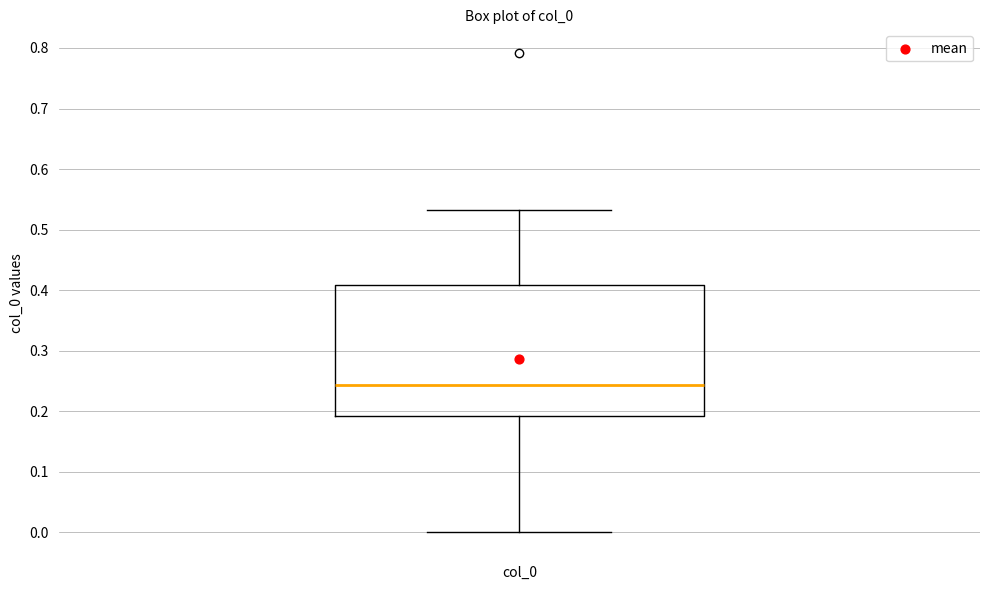

Transcribe this box plot: give where the median line is, the range the box spans, and where the two whiskers end, as read against the y-axis. The values are not printed on the chart, so give them approximately, as read against the axis.

median 0.24, box 0.19 to 0.41, whiskers 0.00 to 0.53